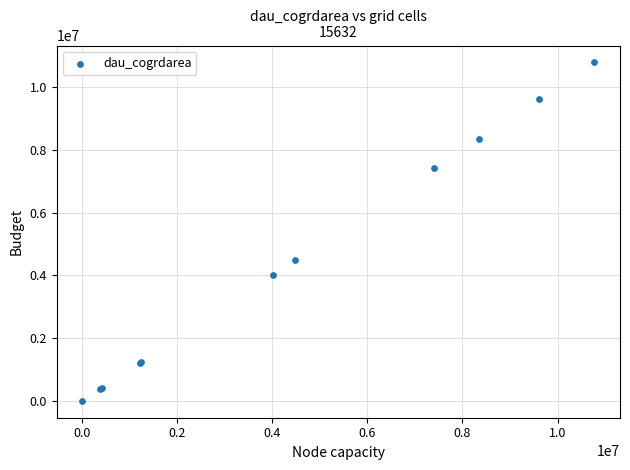

What Y value in the scatter plot is closest to 5392350?

4484700